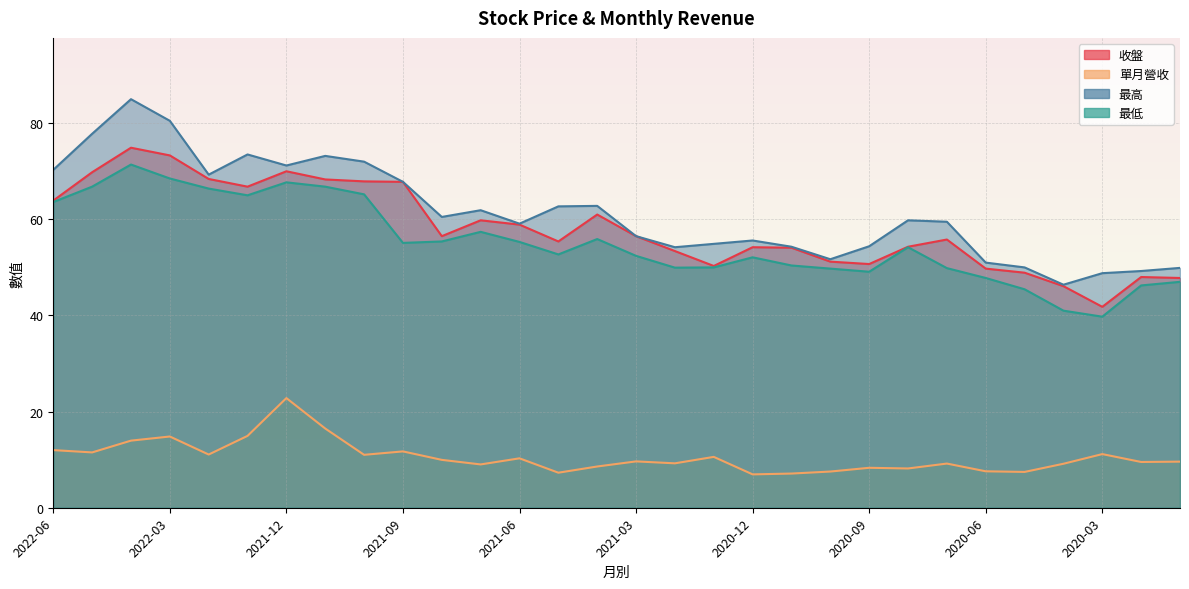

Rank the series by their maximum value, from lowest to highest.

單月營收, 最低, 收盤, 最高